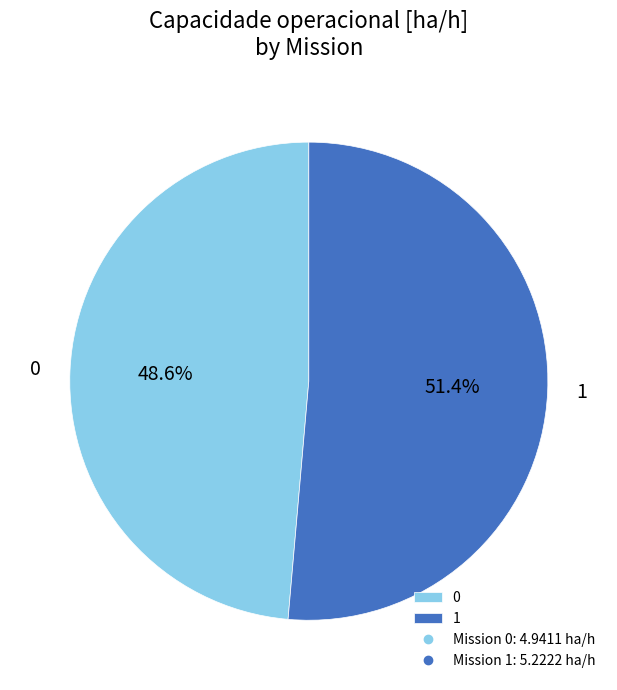

Is there a majority slice in this chart?

Yes